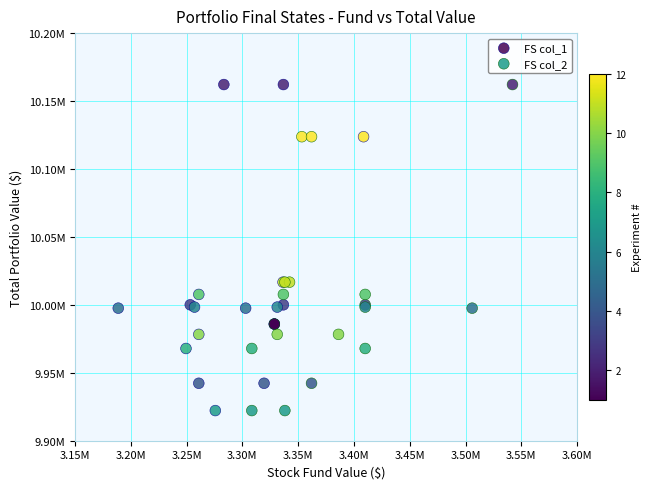

What are all the series names shown in the legend?

FS col_1, FS col_2